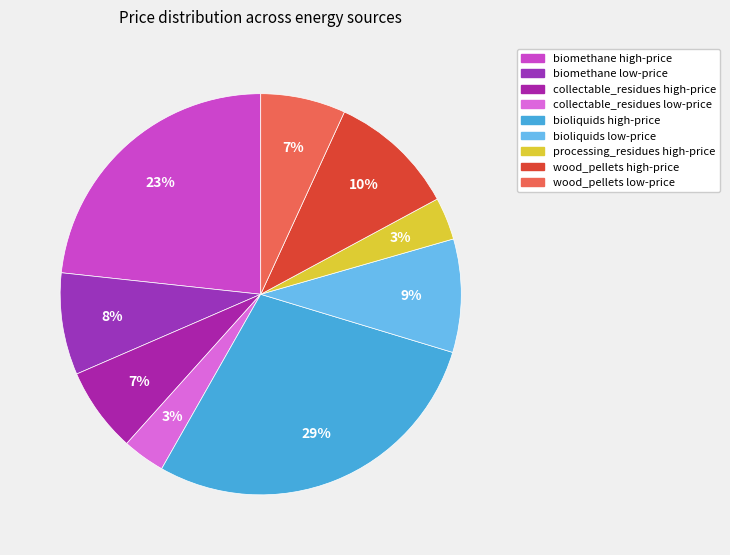

Count the number of slices in the pie.

9